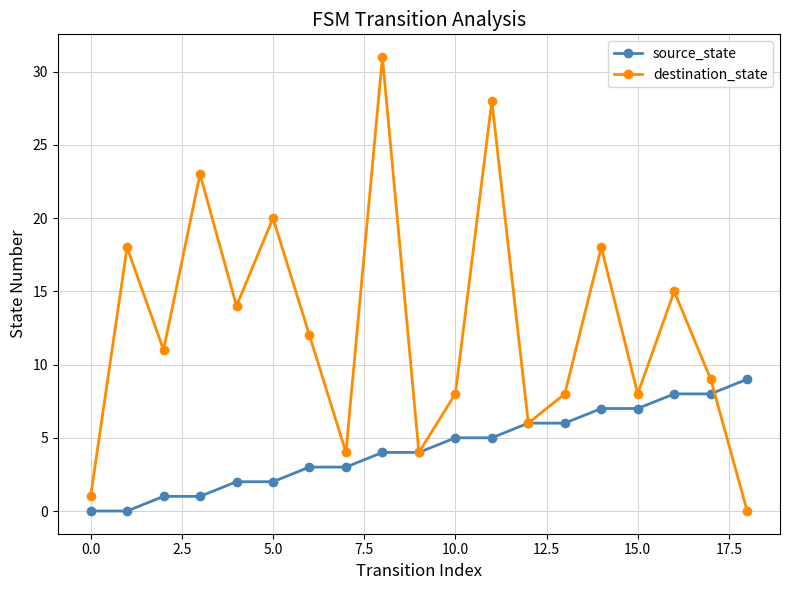

What is the average value of the source_state series?

4